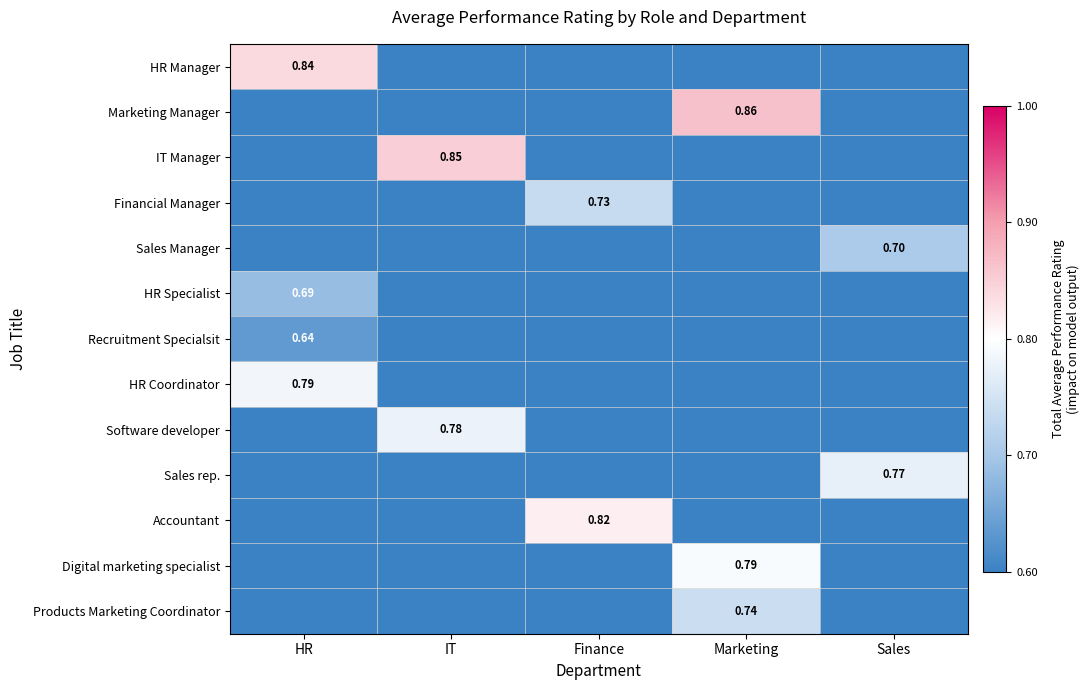

Is it true that HR Specialist equals -0.4 at Marketing?

False